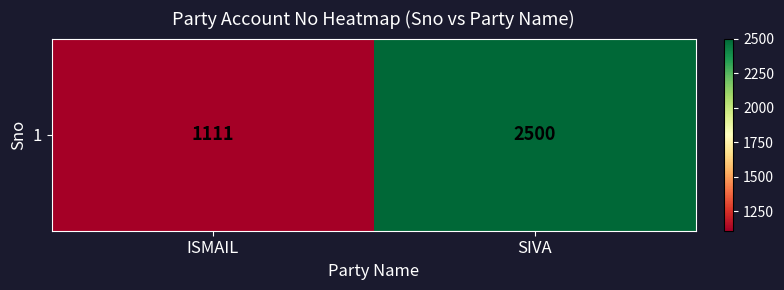

What is the approximate value at ISMAIL, to the nearest 10?

1110